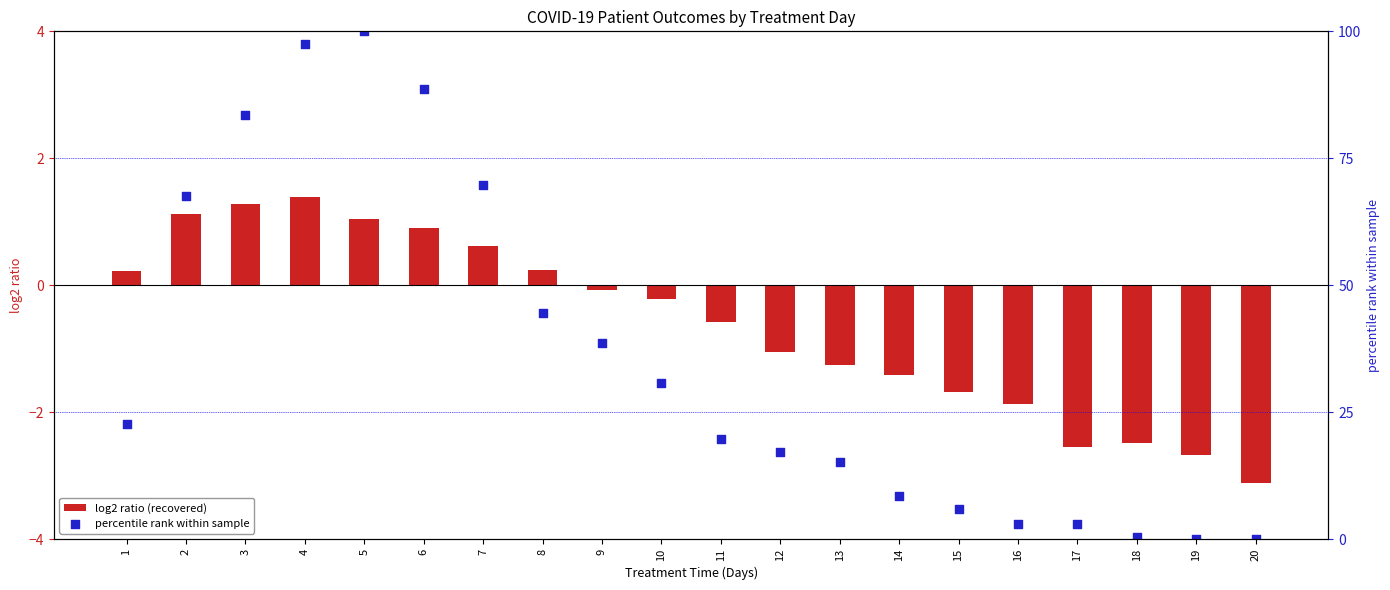

What are all the series names shown in the legend?

log2 ratio (recovered), percentile rank within sample